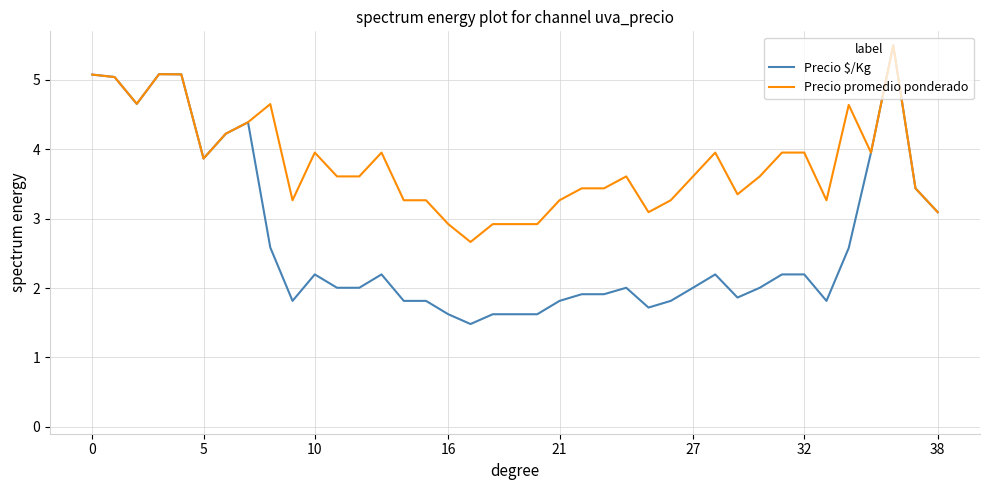

What is the sum of all Precio promedio ponderado values?

147.8